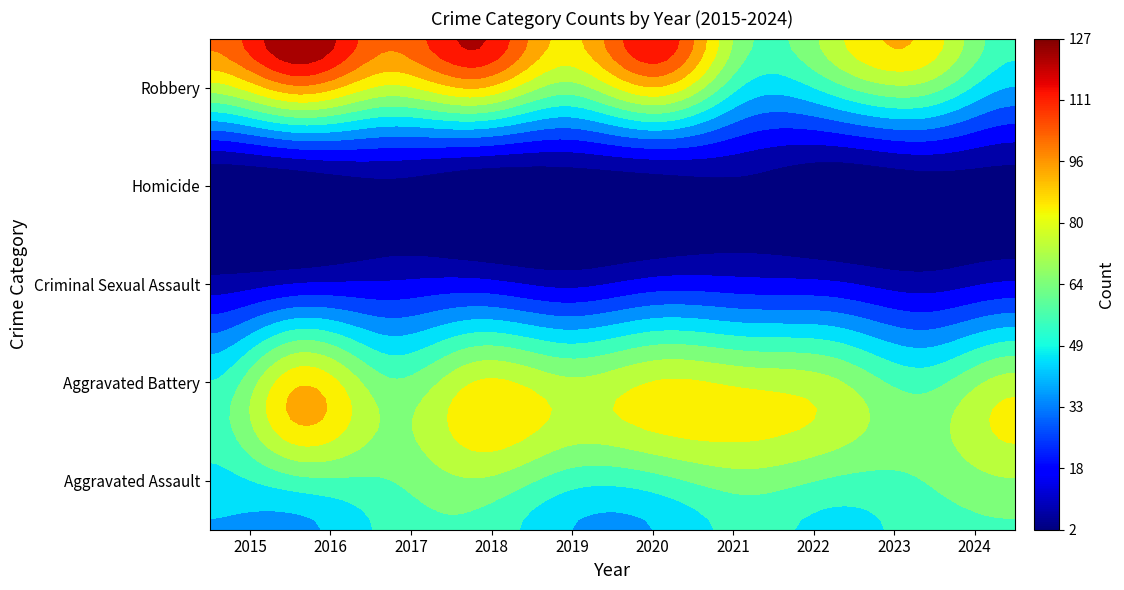

What is the approximate value of Criminal Sexual Assault at 2020, to the nearest 5?

15